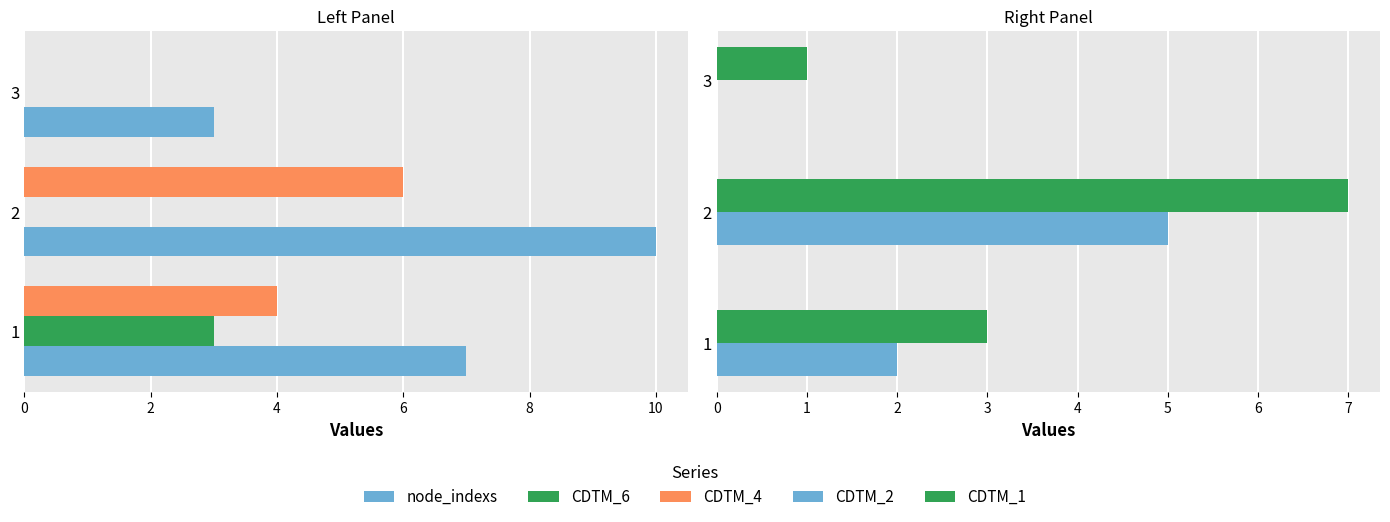

Is it true that CDTM_6 equals 0 at 3?

True